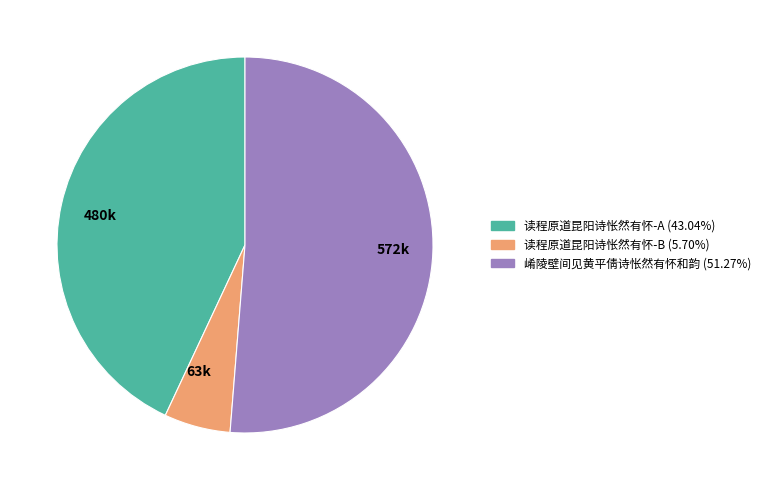

Which slice is the largest?

572k